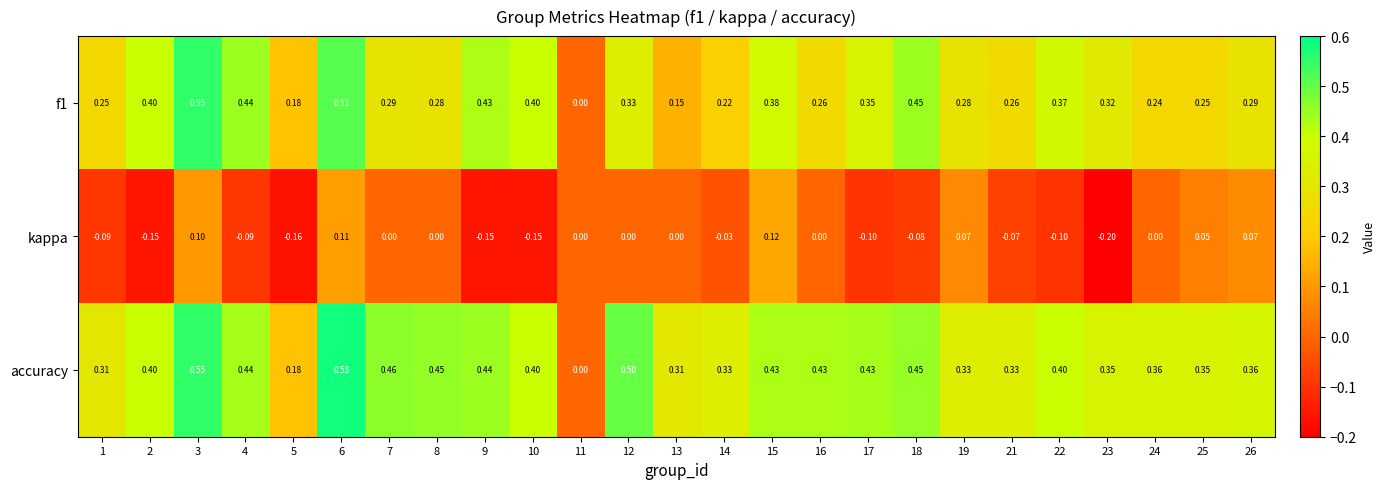

Which series has the largest range (max minus min)?

accuracy